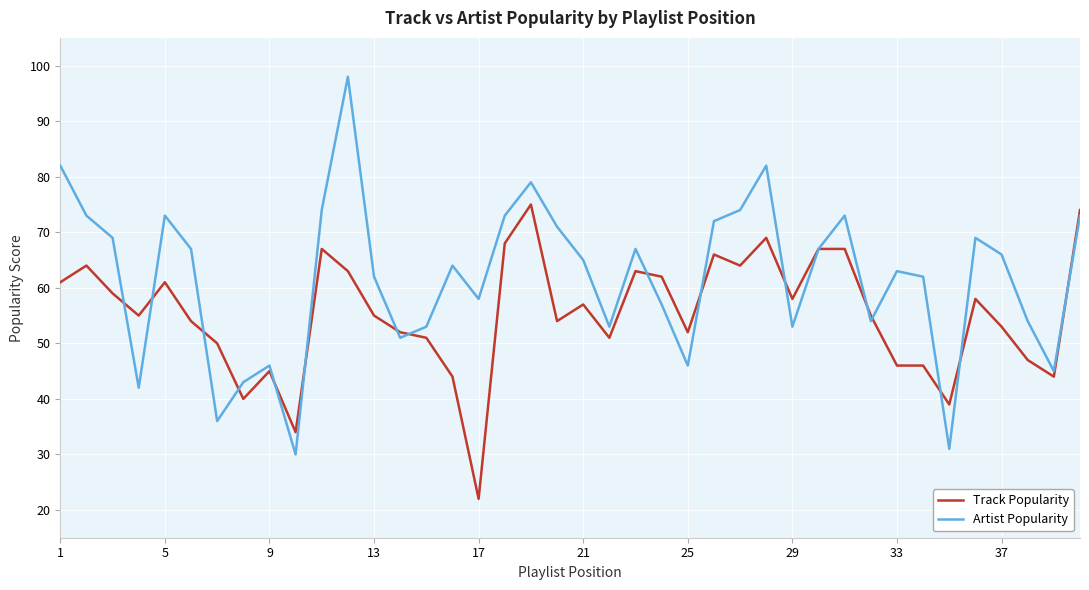

Which series has the largest total across all categories?

Artist Popularity